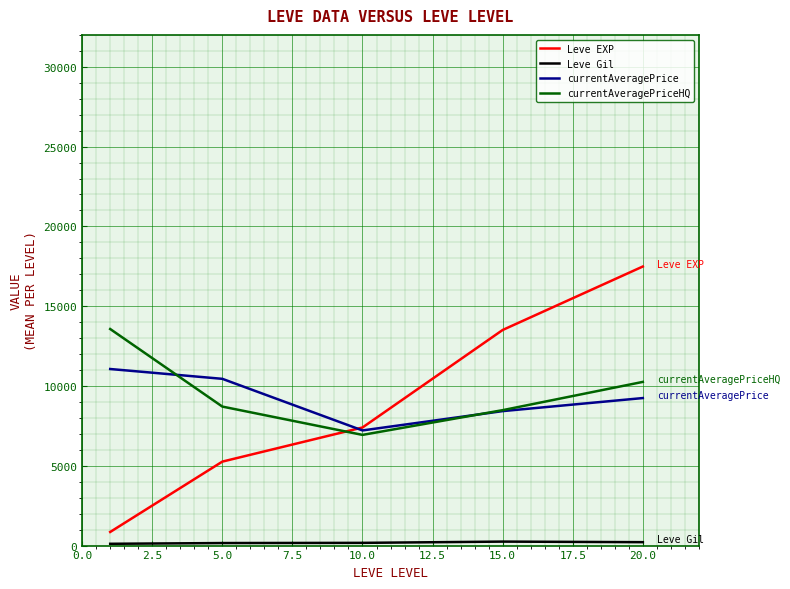

What is the minimum value for currentAveragePrice?

7215.0